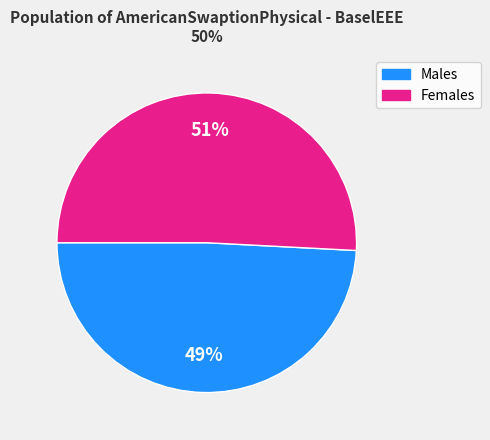

True or false: Females accounts for 58% of the total.

False